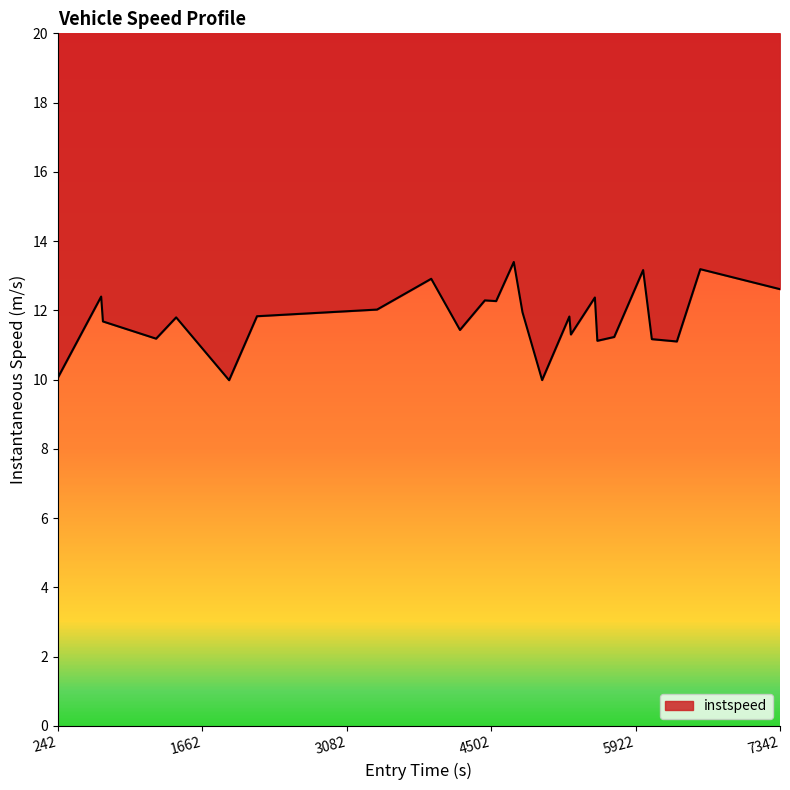

What is the difference between the maximum and minimum values?

3.4